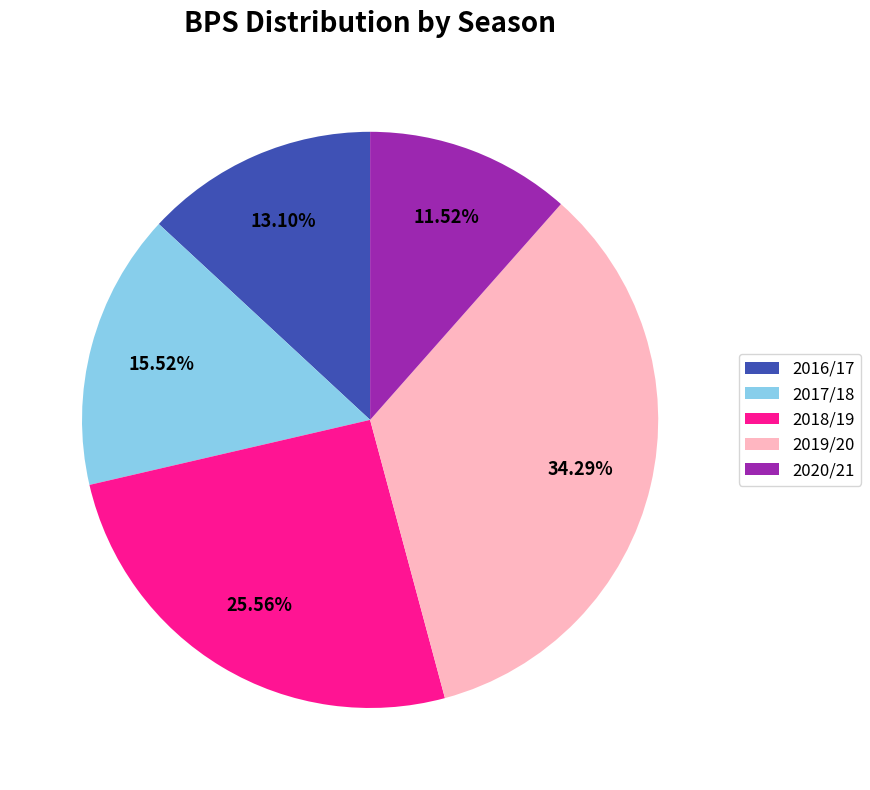

Is there any slice that represents more than half of the pie?

No